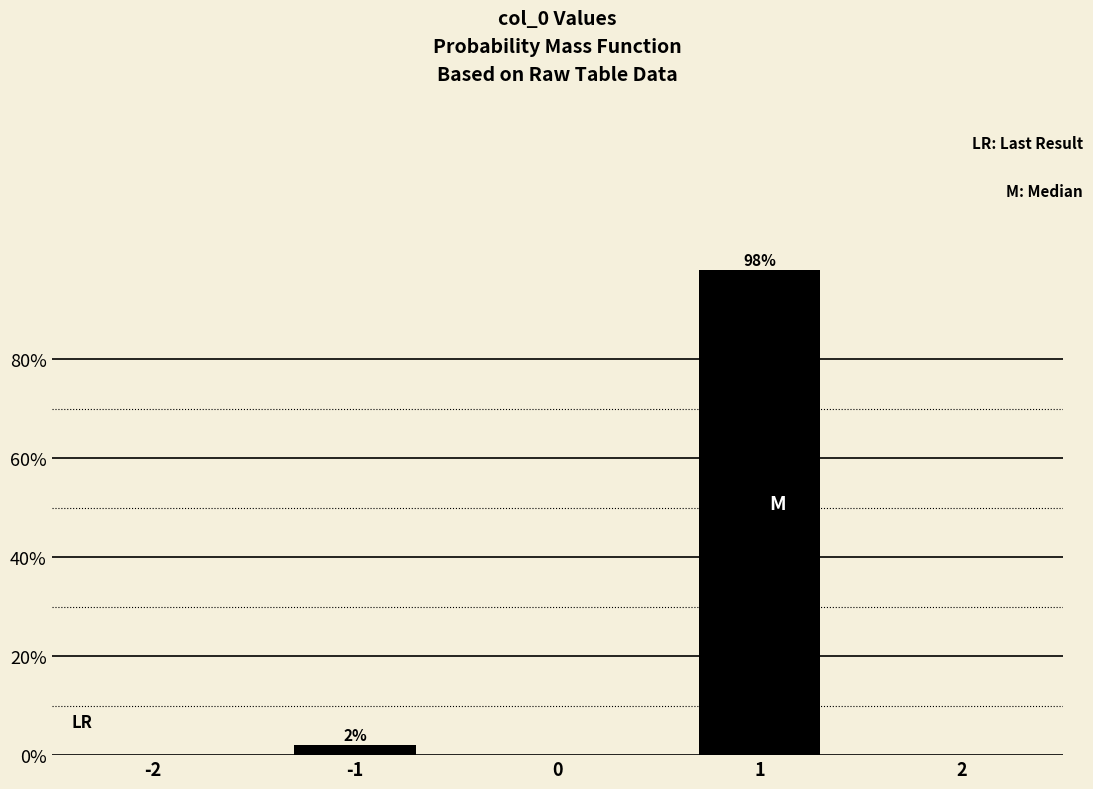

Reading right to left, what are all the values shown in this chart?

1=98	-1=2